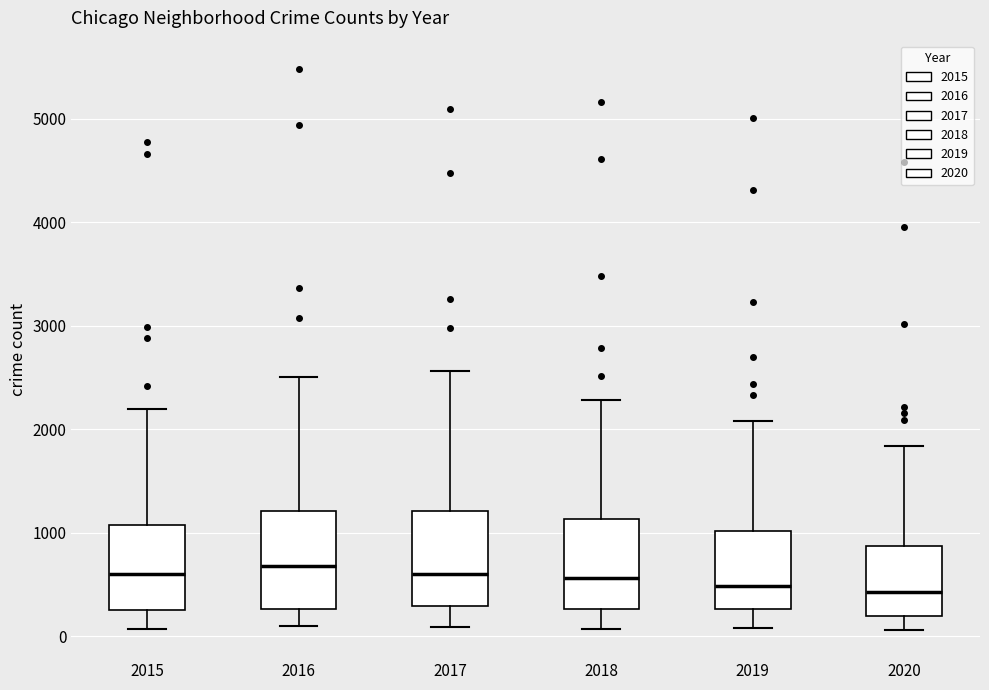

Where does the upper whisker of the box at x = 2020 end on the y-axis? The values are not printed on the chart, so give them approximately, as read against the axis.

1800